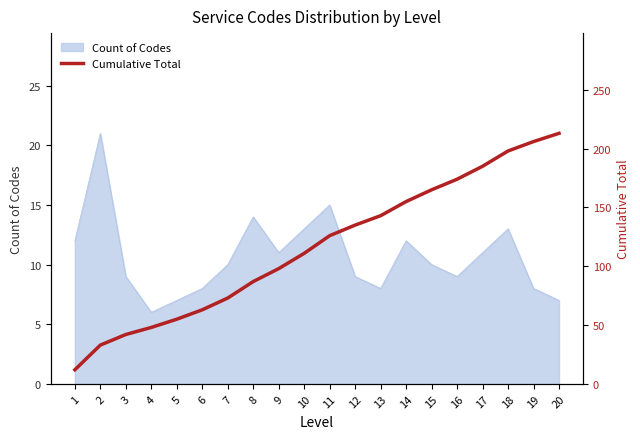

True or false: Count of Codes has a value of 12 at 1.

True